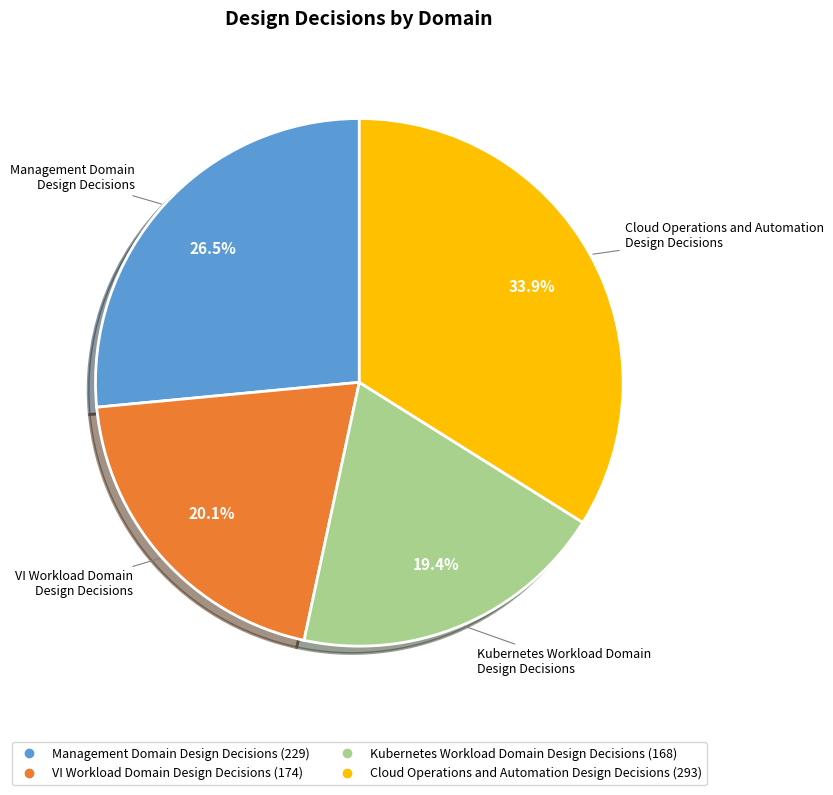

How many segments does this pie chart have?

4